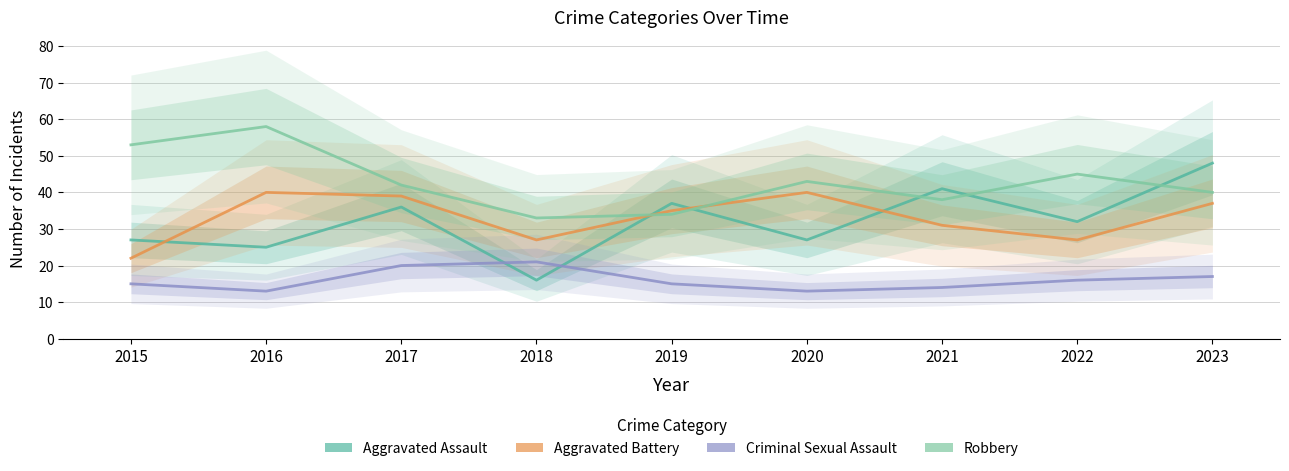

How many Criminal Sexual Assault values are between 14 and 17?

5